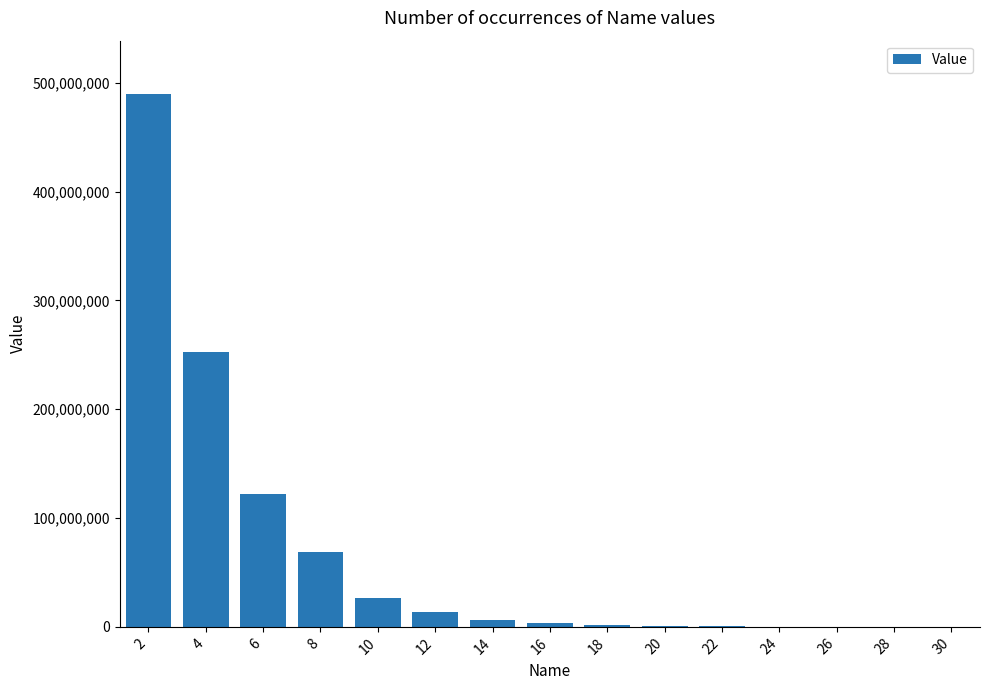

What is the sum of all values?

987520146